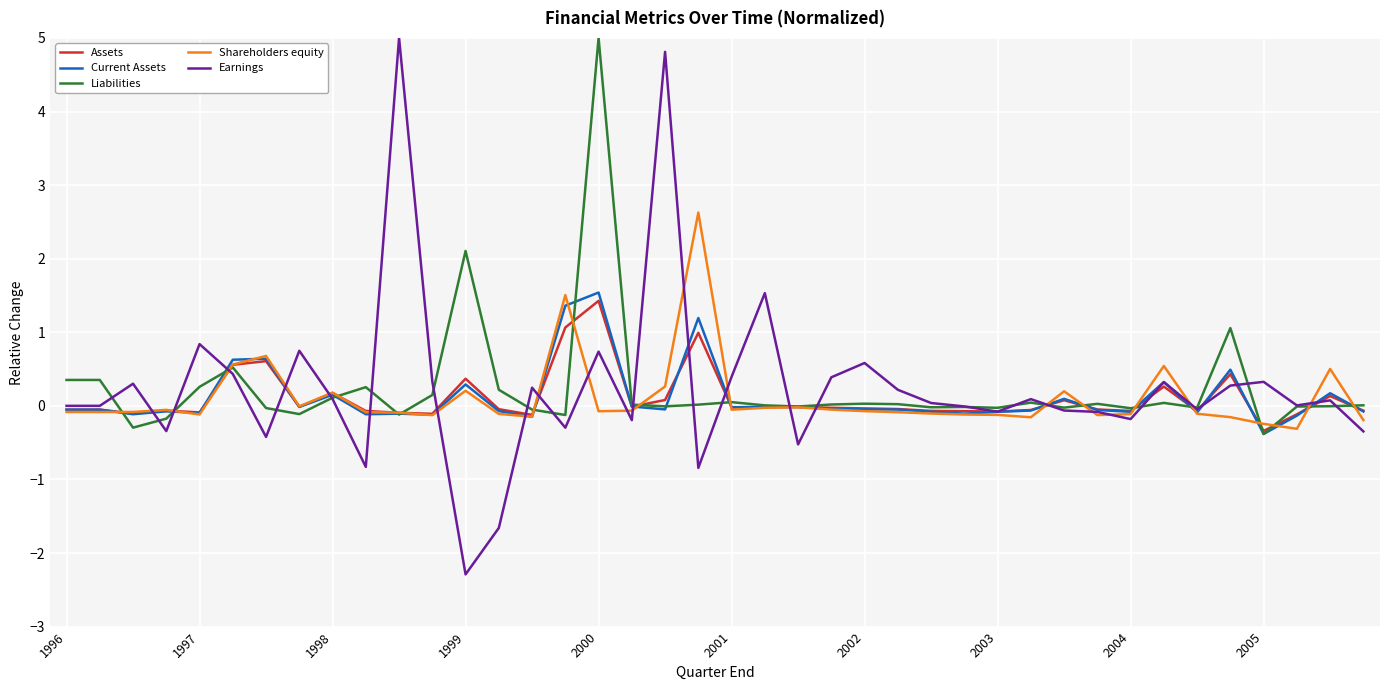

What is the greatest value displayed?

5.0